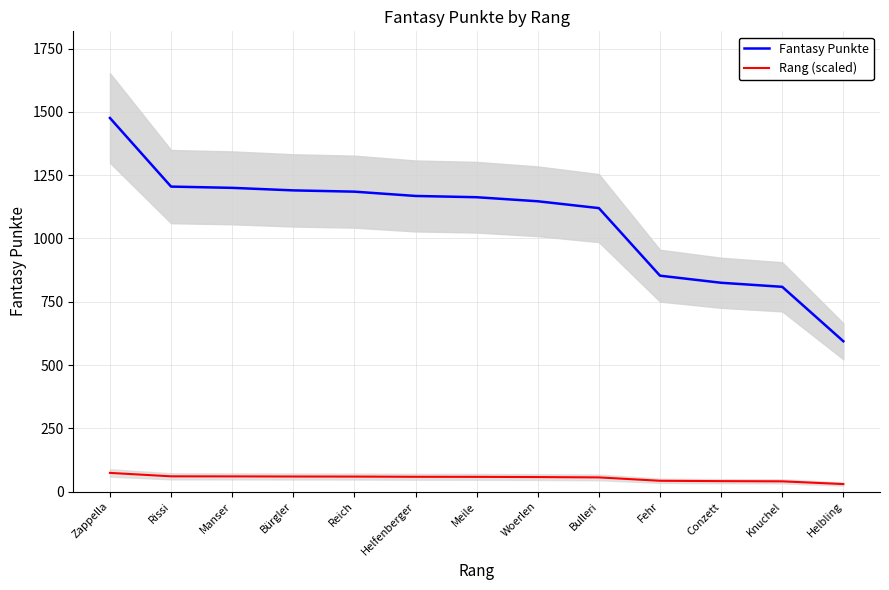

Rank the categories by Rang (scaled) value from lowest to highest.

Helbling, Knuchel, Conzett, Fehr, Bulleri, Woerlen, Meile, Helfenberger, Reich, Bürgler, Manser, Rissi, Zappella